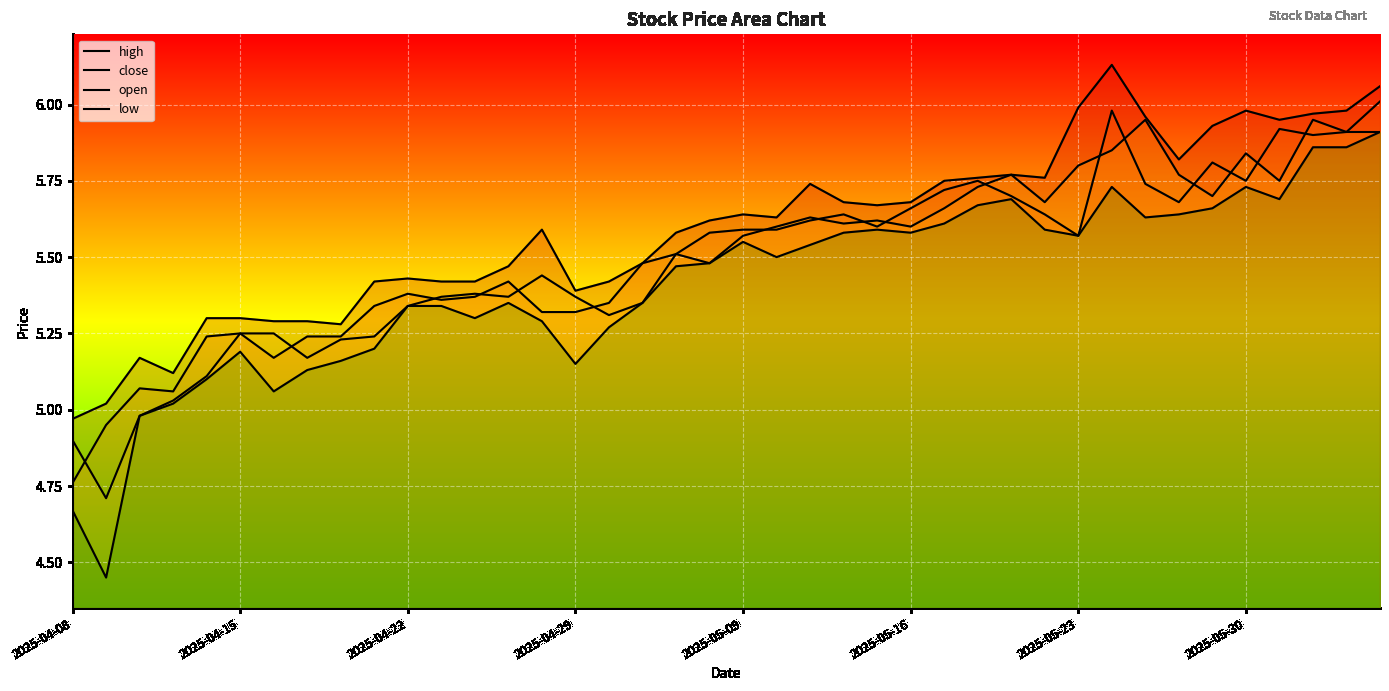

How many lines are shown in the chart?

4